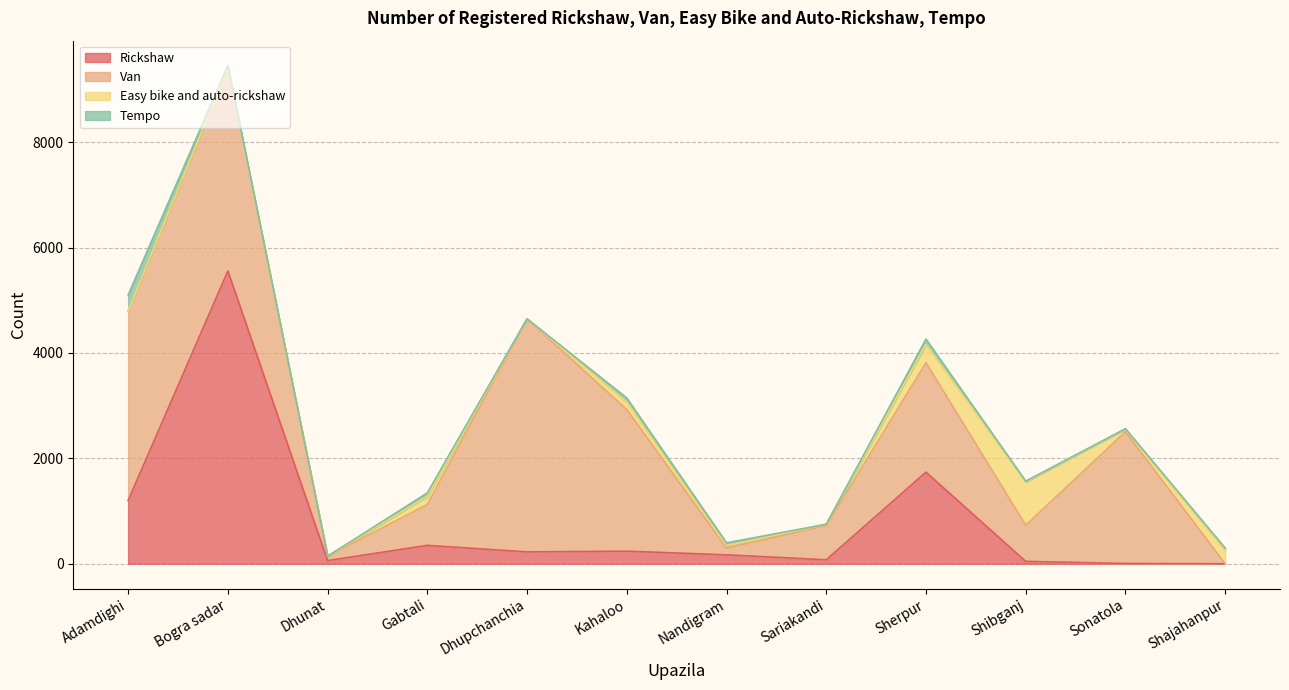

What is the sum of the Van values at Dhupchanchia and Sariakandi?

5070